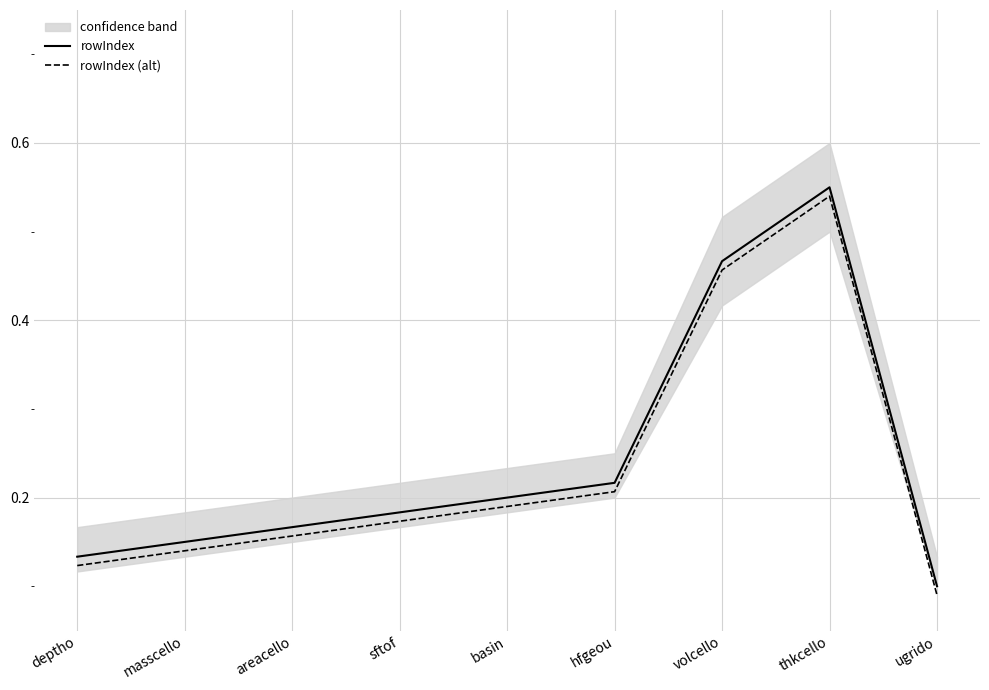

True or false: rowIndex (alt) has more than 0 points higher than both neighbors.

True